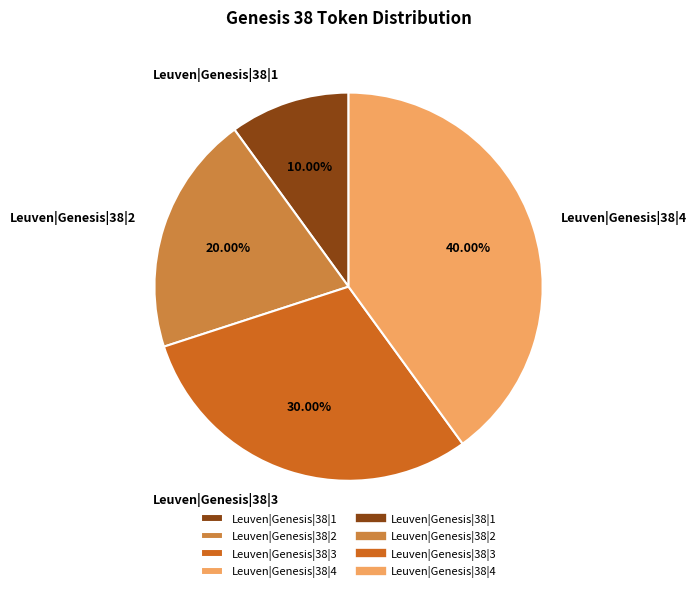

To the nearest percent, what is the difference between the largest and smallest slice percentages?

30%